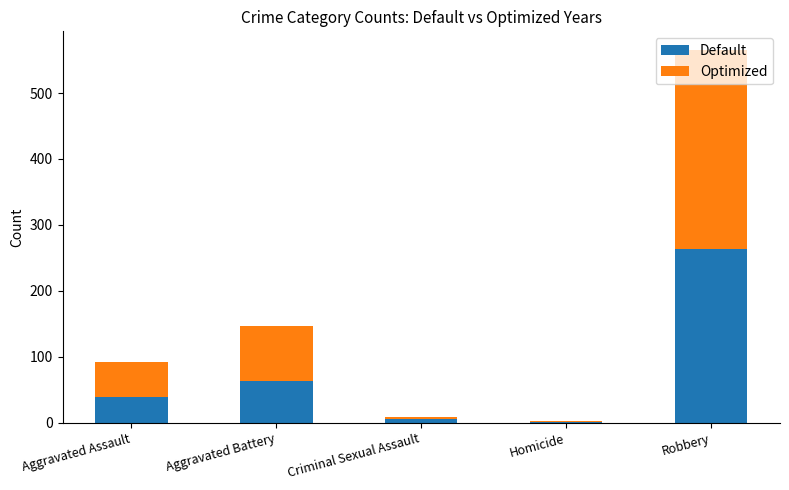

Which category has the highest value in the Default series?

Robbery